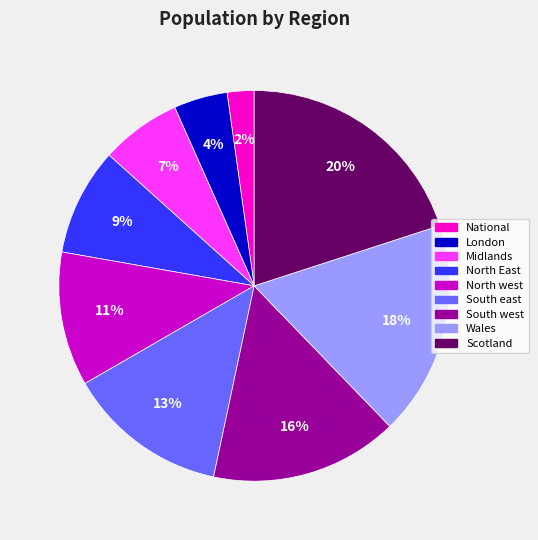

How many slices are in this pie chart?

9